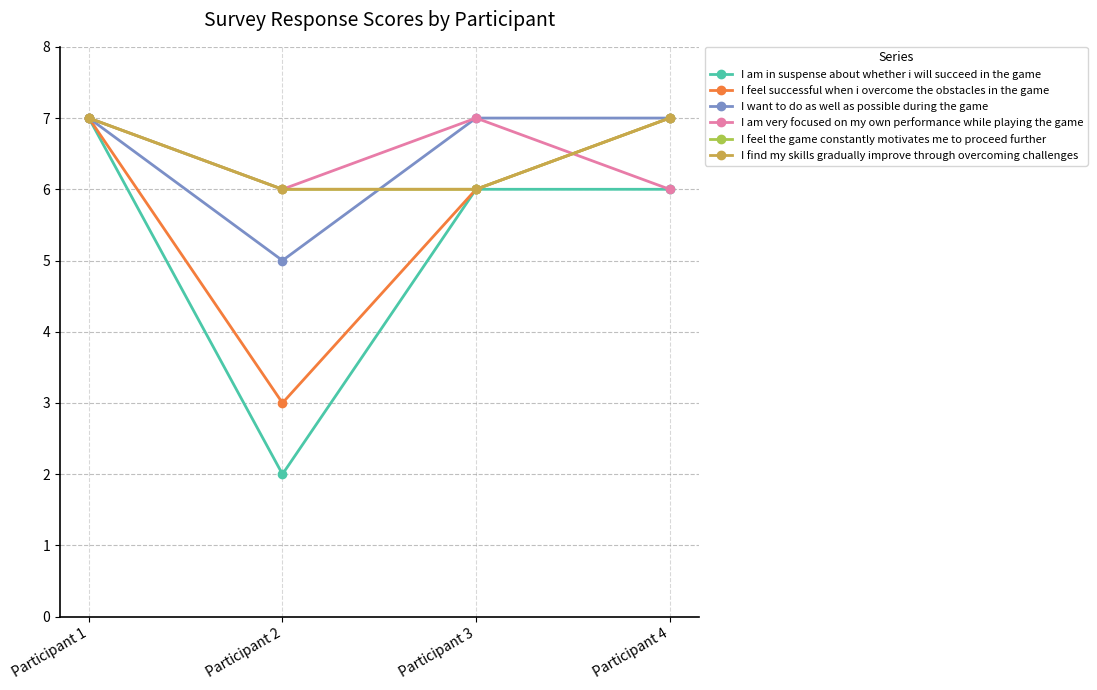

Does the chart have visible grid lines?

Yes